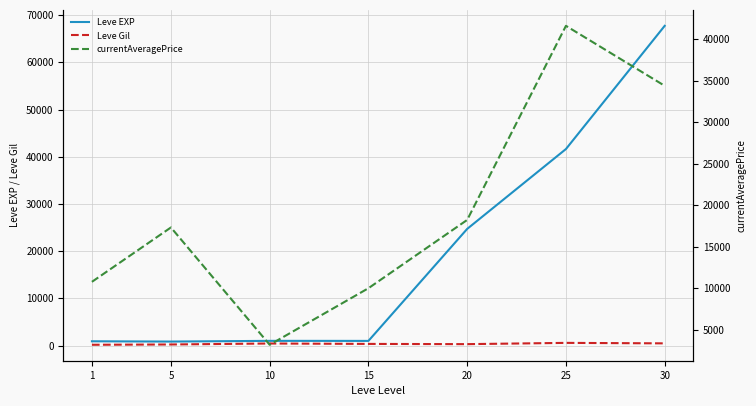

The Leve Gil series shows 343.0 at 15. True or false?

True